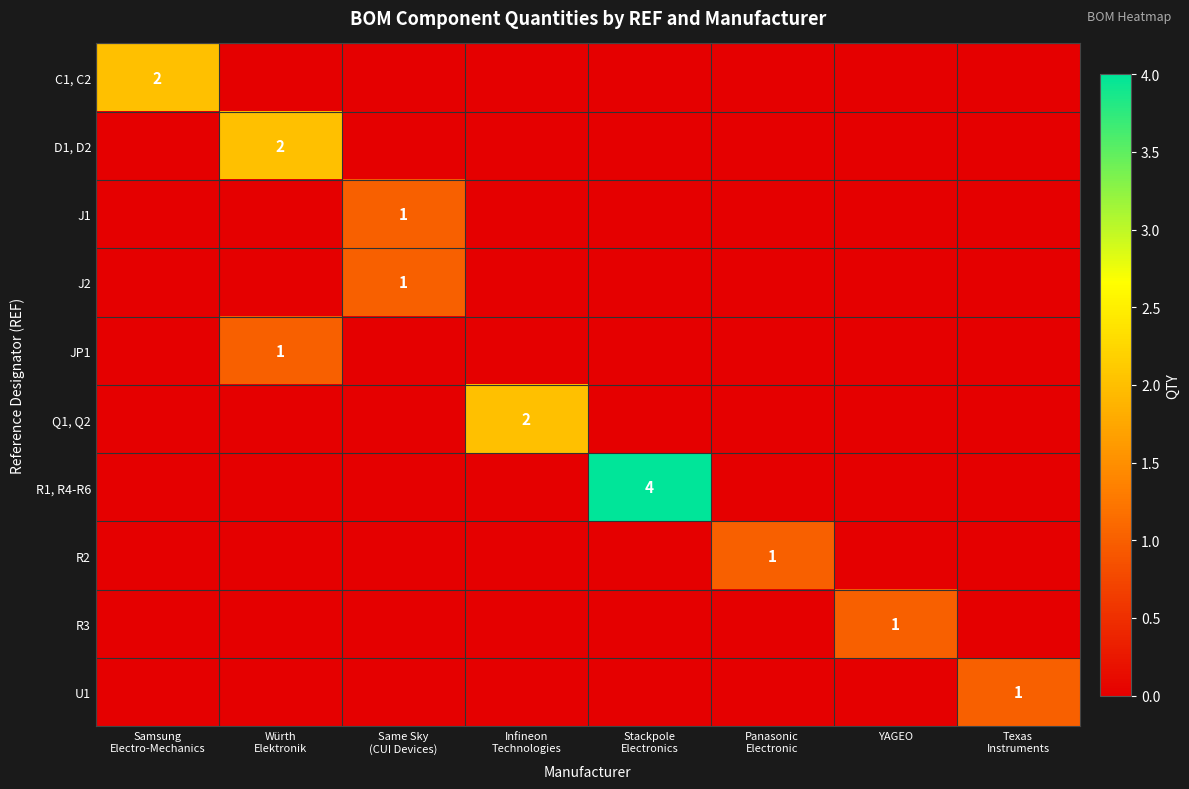

Count the number of data series in this chart.

10